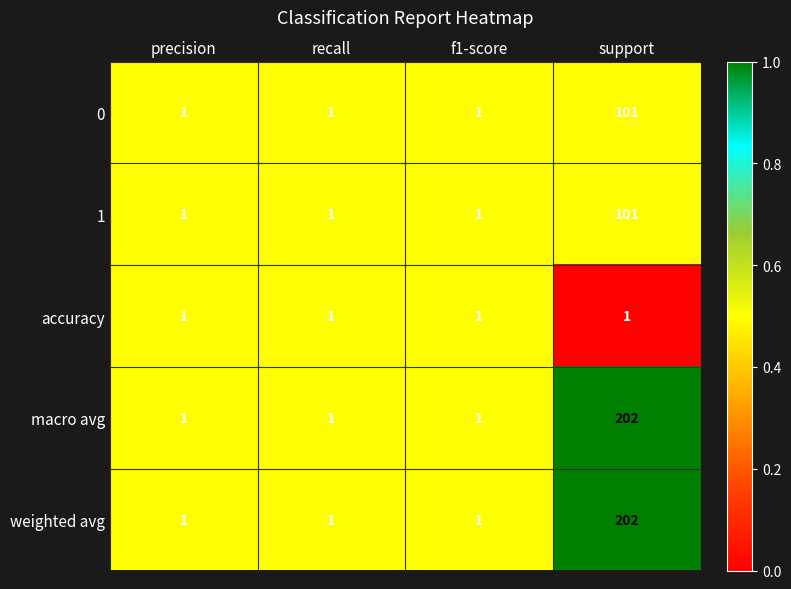

True or false: weighted avg has a value of 202 at support.

True